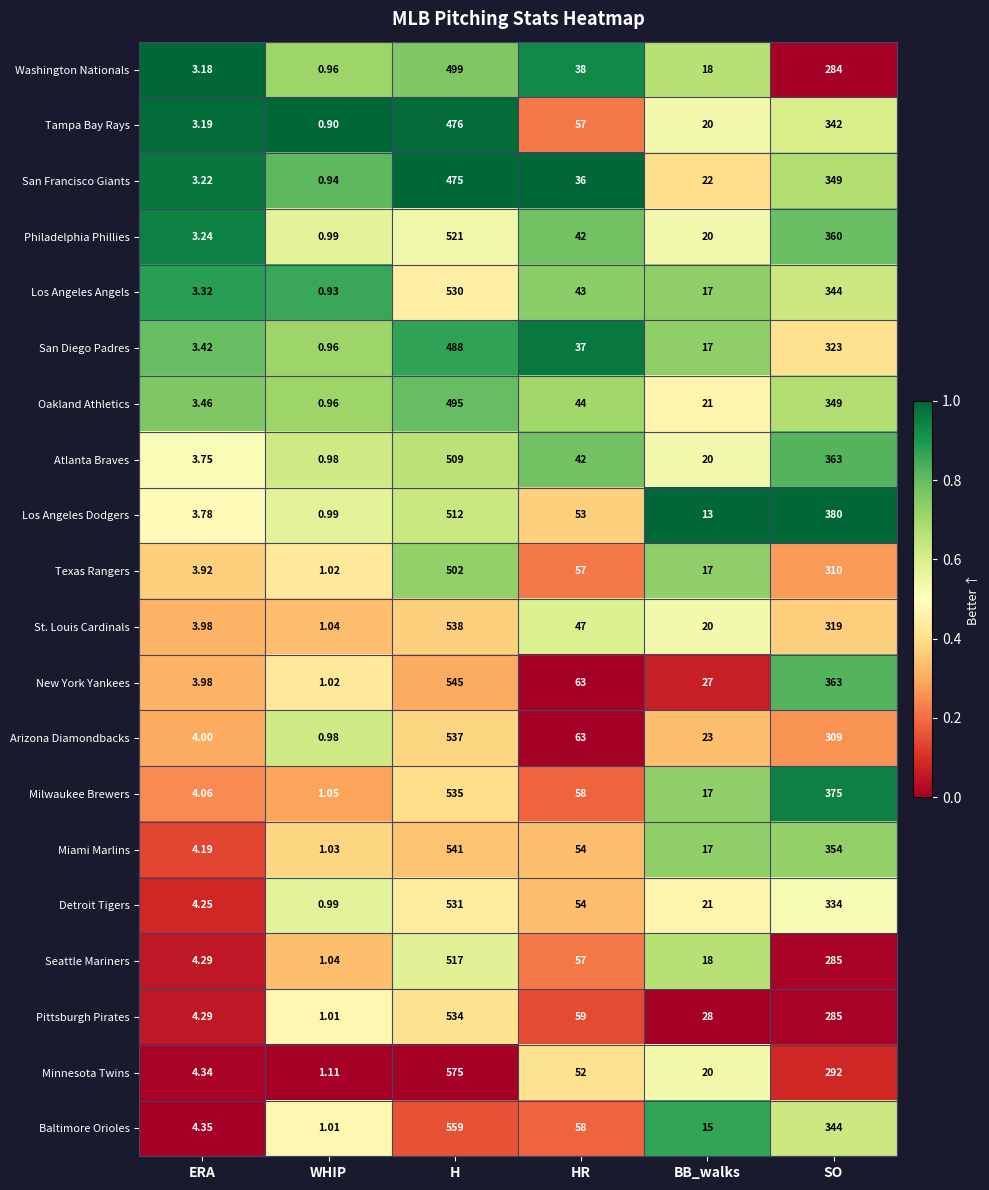

Which category has the lowest value across all series?

WHIP